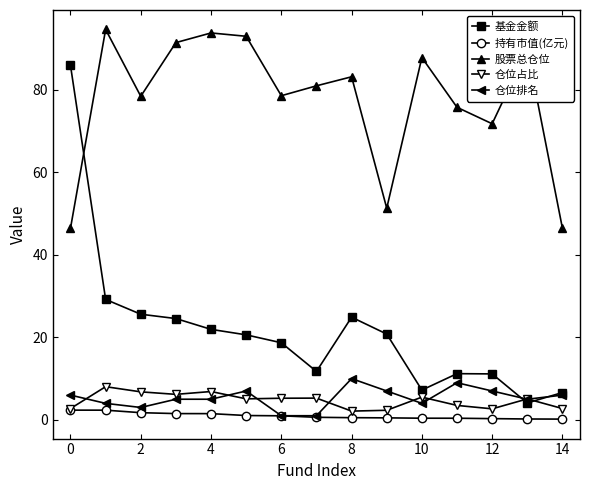

True or false: 持有市值(亿元) and 股票总仓位 cross at least once.

False